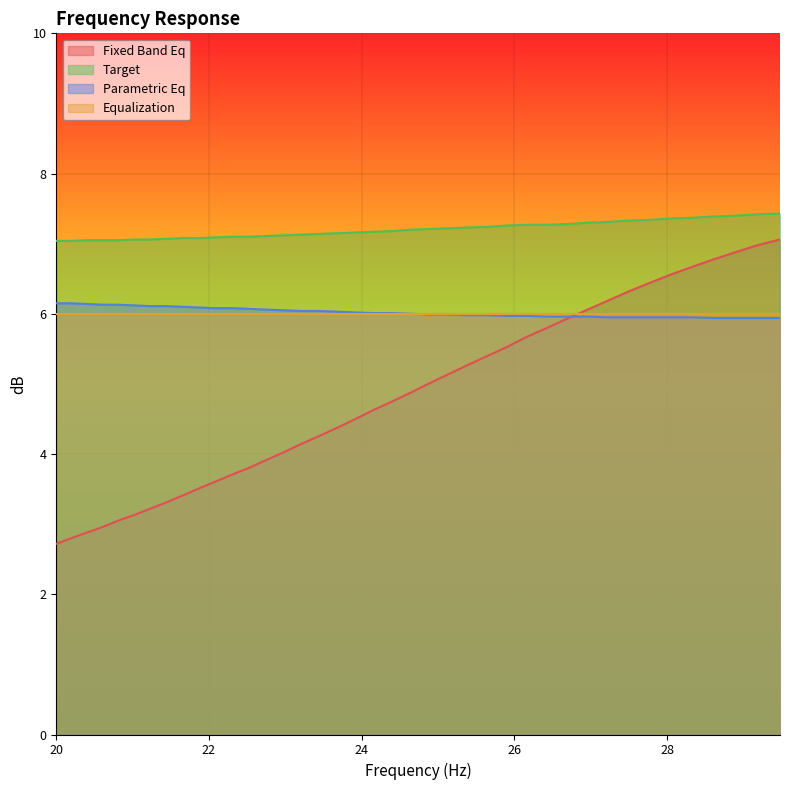

What is the difference between the maximum and minimum values in the parametric_eq series?

0.2